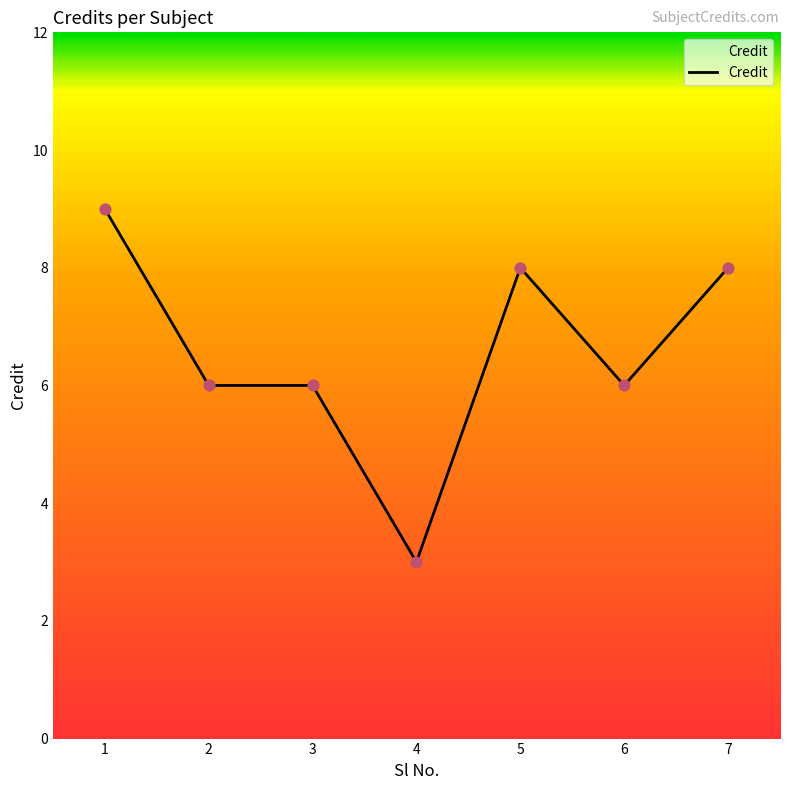

Between 5 and 2, which is larger?

5